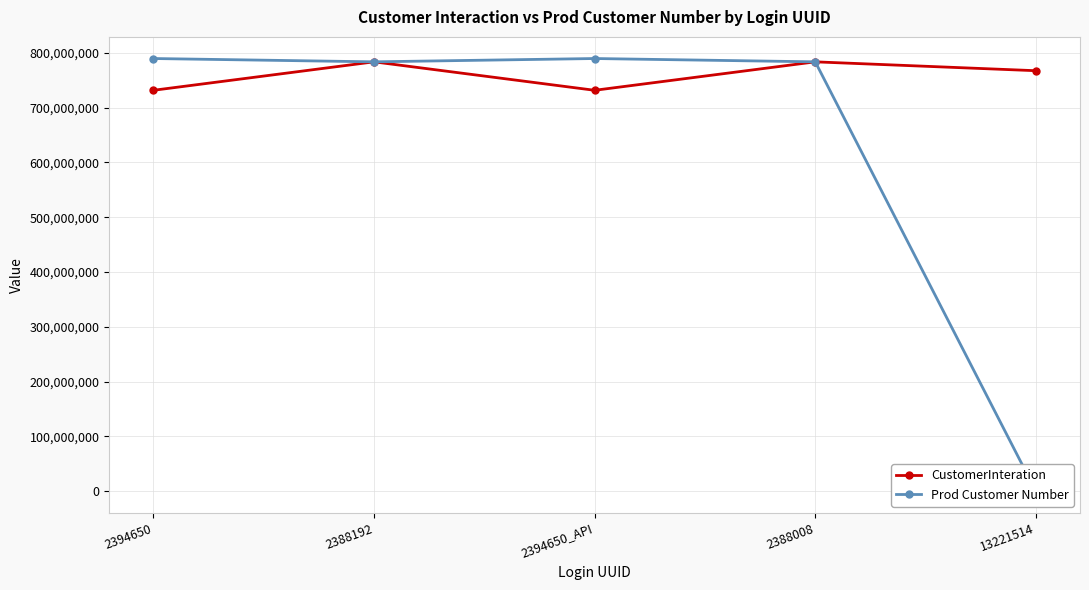

How many categories are shown in the chart?

5